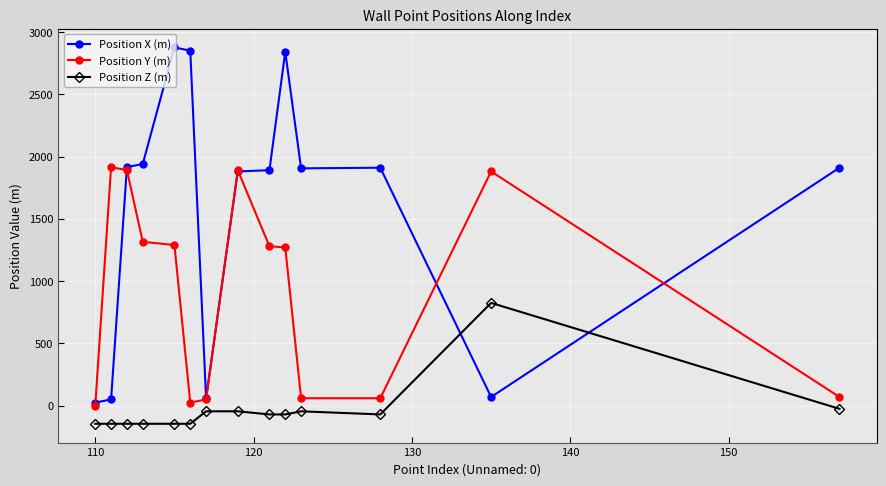

True or false: Position Y (m) and Position Z (m) intersect in this chart.

False